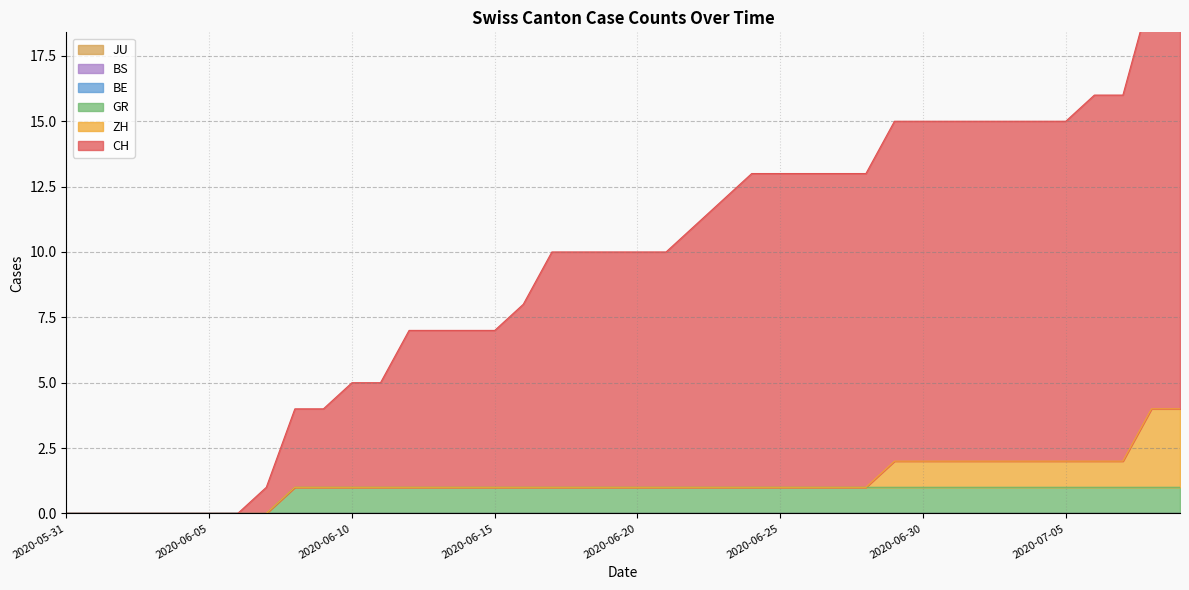

Does the chart display data point markers on the line(s)?

No